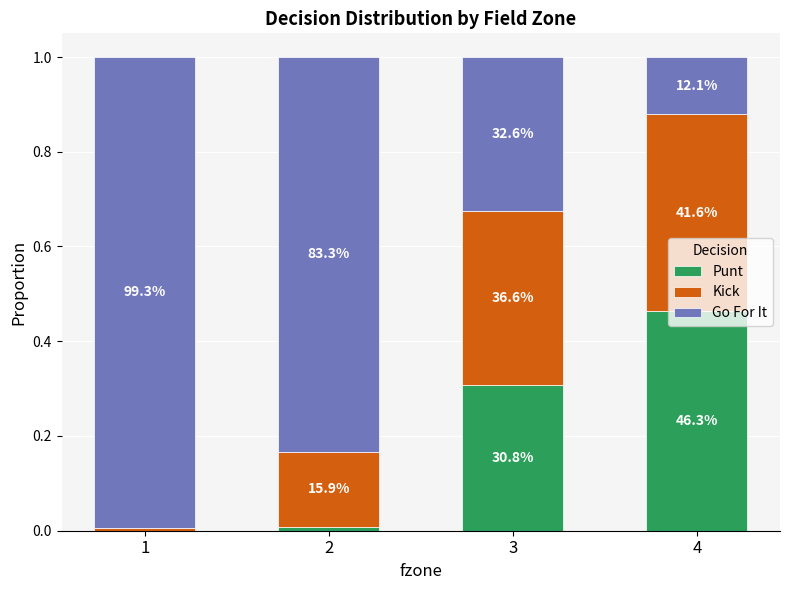

Are the bars grouped side by side (vs. stacked)?

No